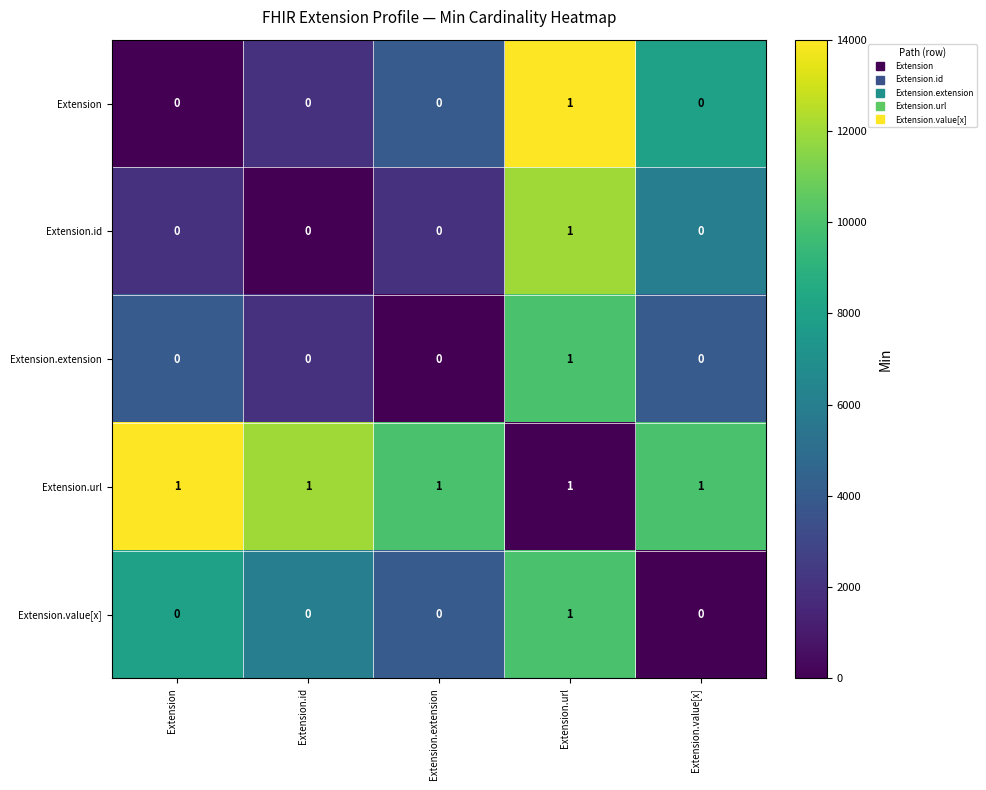

Reading left to right, what are all the values shown in this chart?

Extension: Extension=0	Extension.id=0	Extension.extension=0	Extension.url=1	Extension.value[x]=0
Extension.id: Extension=0	Extension.id=0	Extension.extension=0	Extension.url=1	Extension.value[x]=0
Extension.extension: Extension=0	Extension.id=0	Extension.extension=0	Extension.url=1	Extension.value[x]=0
Extension.url: Extension=1	Extension.id=1	Extension.extension=1	Extension.url=1	Extension.value[x]=1
Extension.value[x]: Extension=0	Extension.id=0	Extension.extension=0	Extension.url=1	Extension.value[x]=0